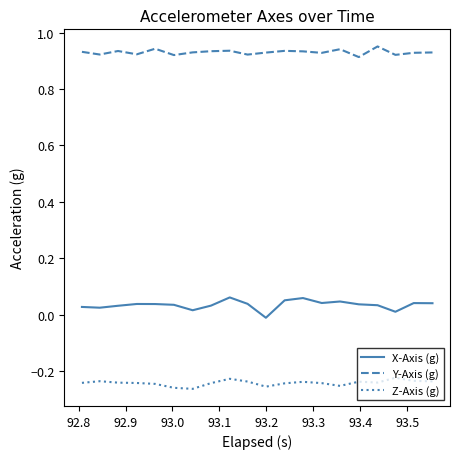

True or false: Y-Axis (g) and Z-Axis (g) cross at least once.

False